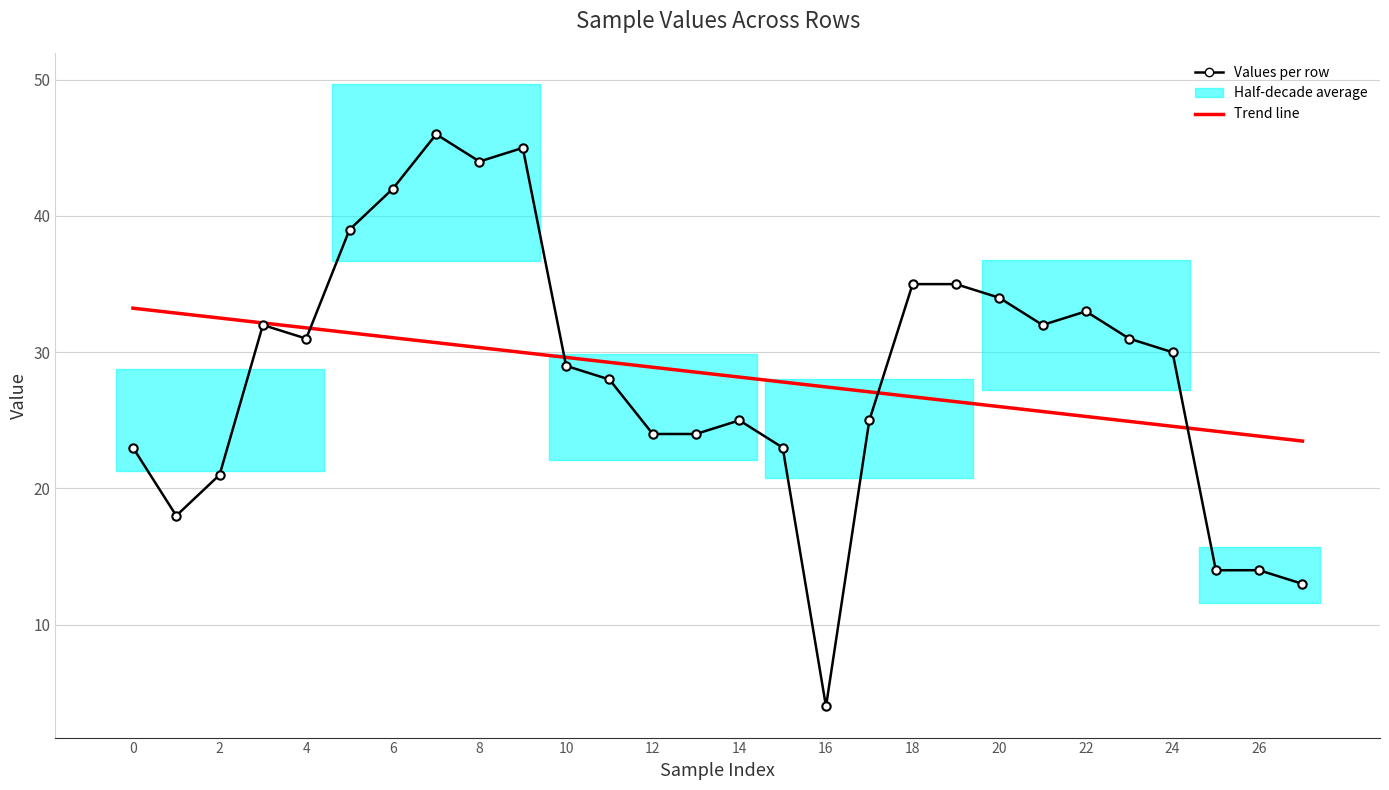

How many data points in Trend line are less than 28?

13